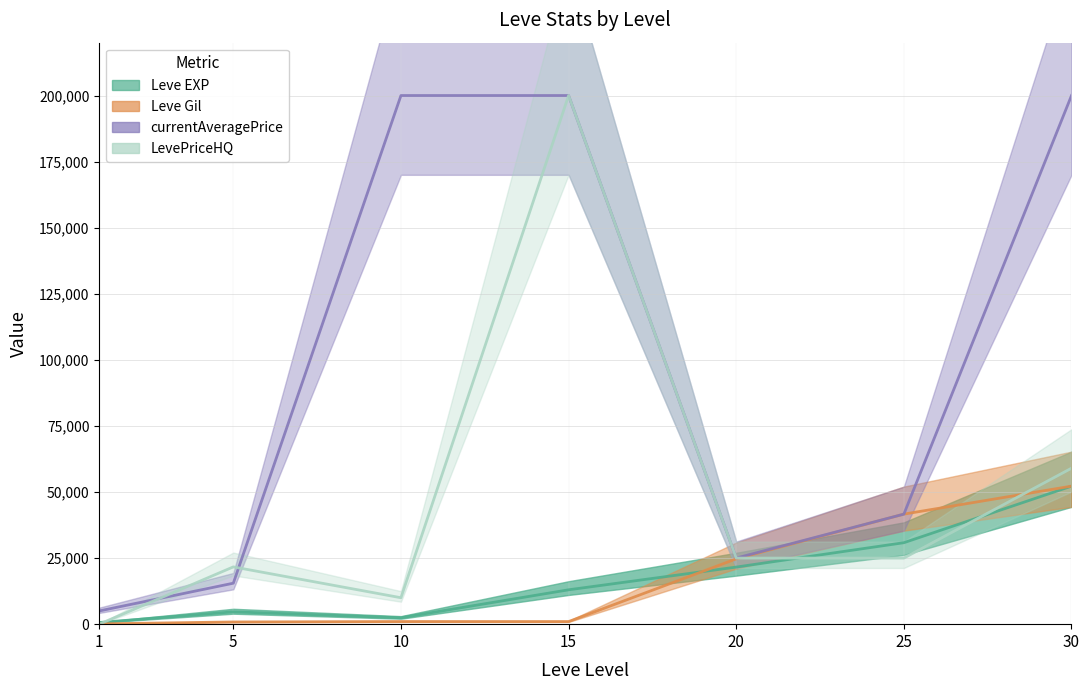

Read the Leve EXP value at 15, to the nearest 100.

13000